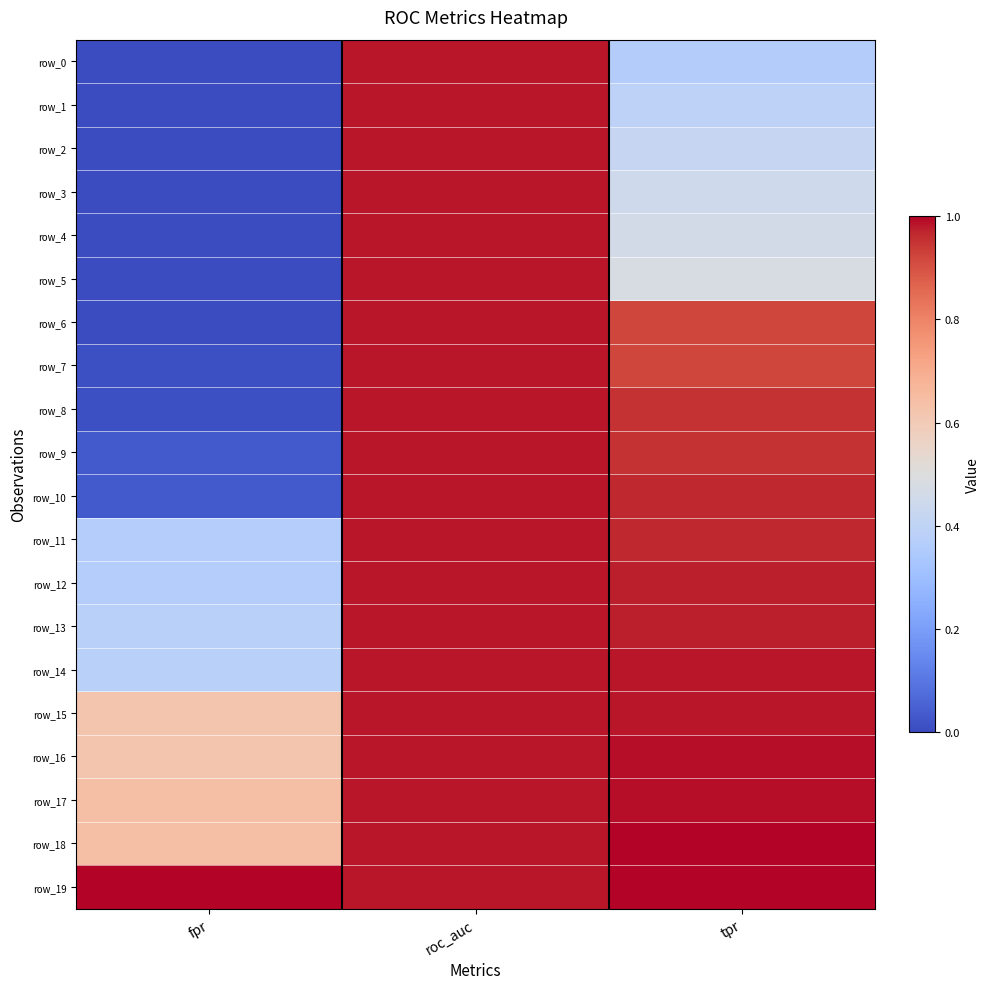

At which category is the sum across all series the highest?

roc_auc